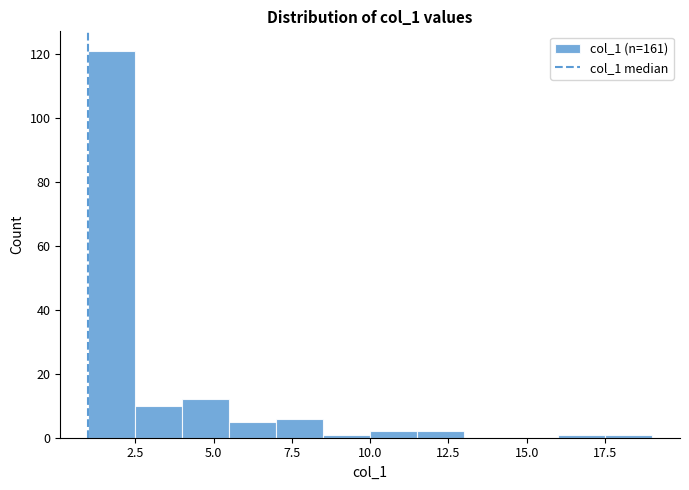

Around what value on the x-axis is the tallest bar? Give the approximate position of its centre, as read against the axis.

2.0